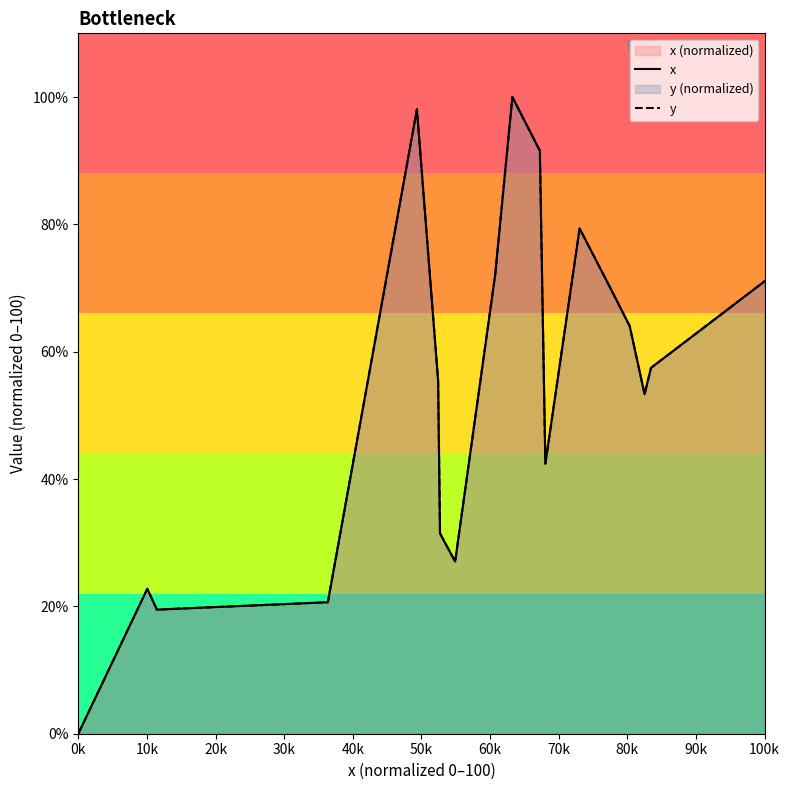

True or false: x has a value of 19.5 at 20k.

True